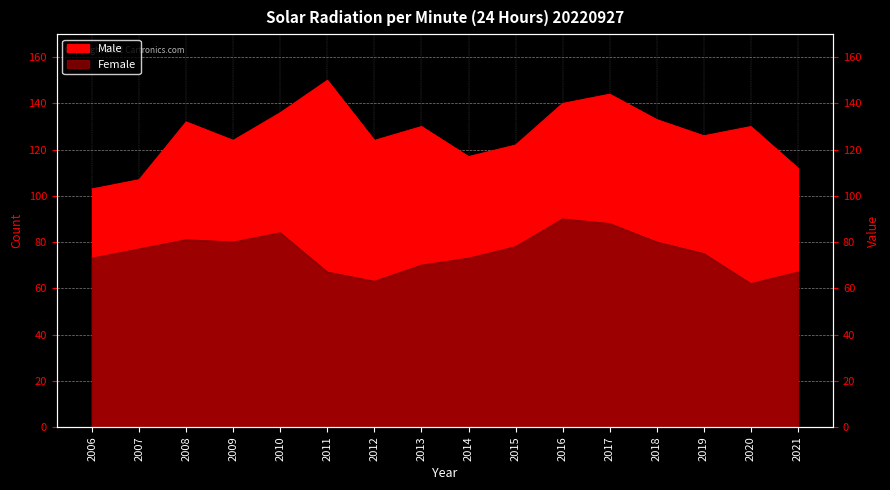

Reading left to right, list all the values displayed in this chart.

Male: 103	107	132	124	136	150	124	130	117	122	140	144	133	126	130	112
Female: 73	77	81	80	84	67	63	70	73	78	90	88	80	75	62	67